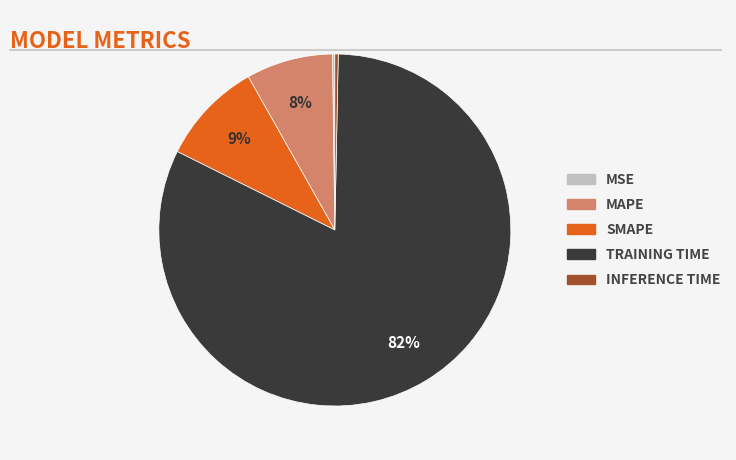

Does any single category account for the majority?

Yes